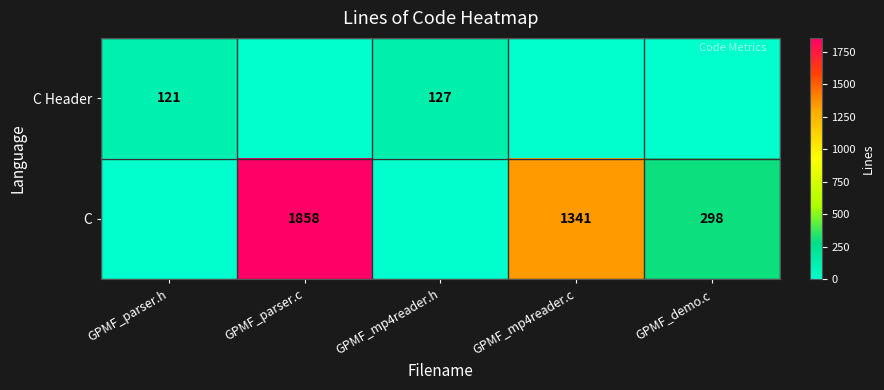

The C Header series shows 121 at GPMF_parser.h. True or false?

True